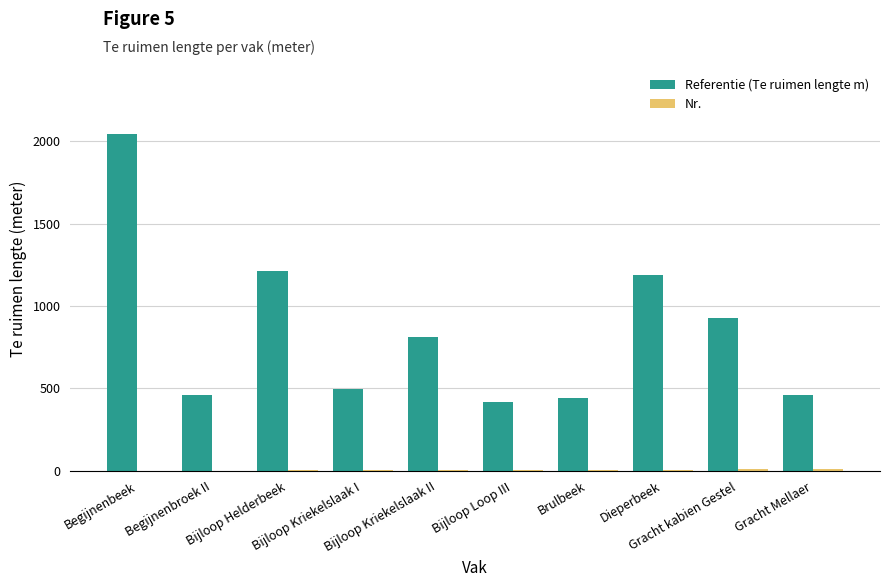

How many series are shown in this chart?

2